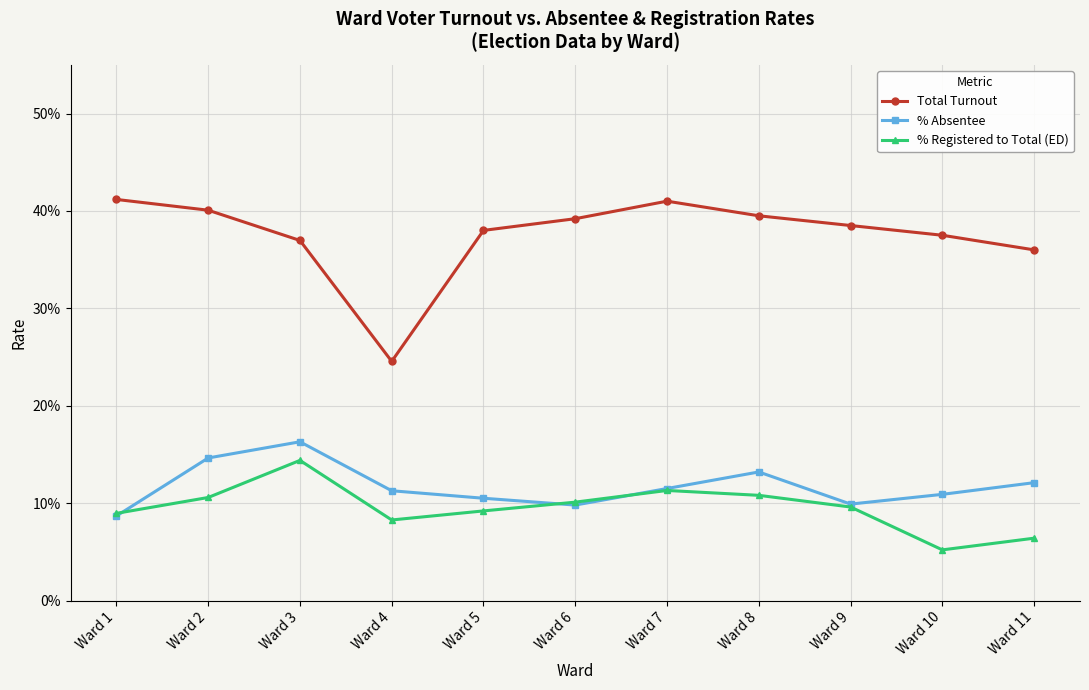

What is the value of the Total Turnout point at the 7th from the left?

0.4